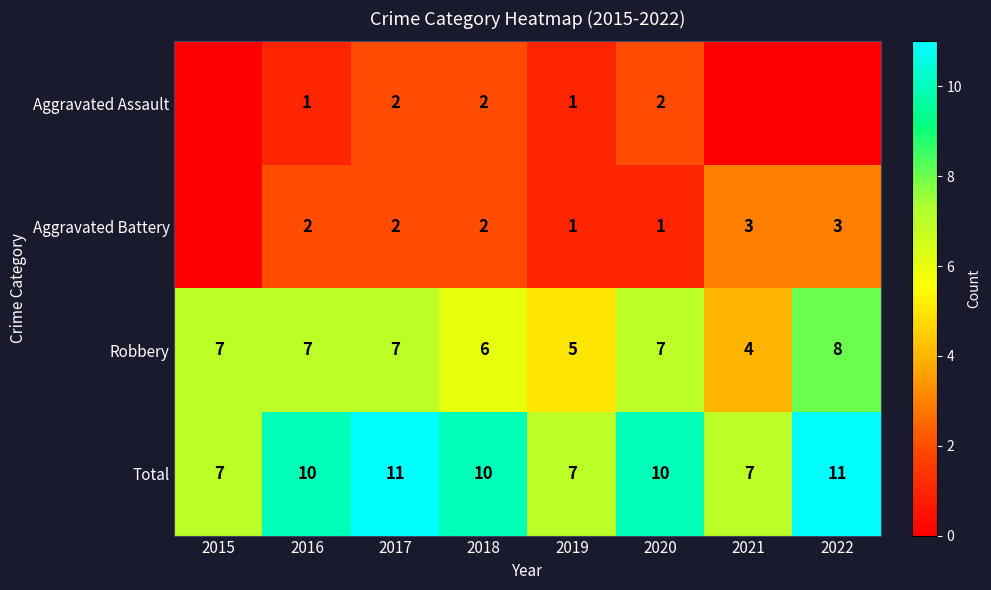

How many distinct data groups are displayed?

4